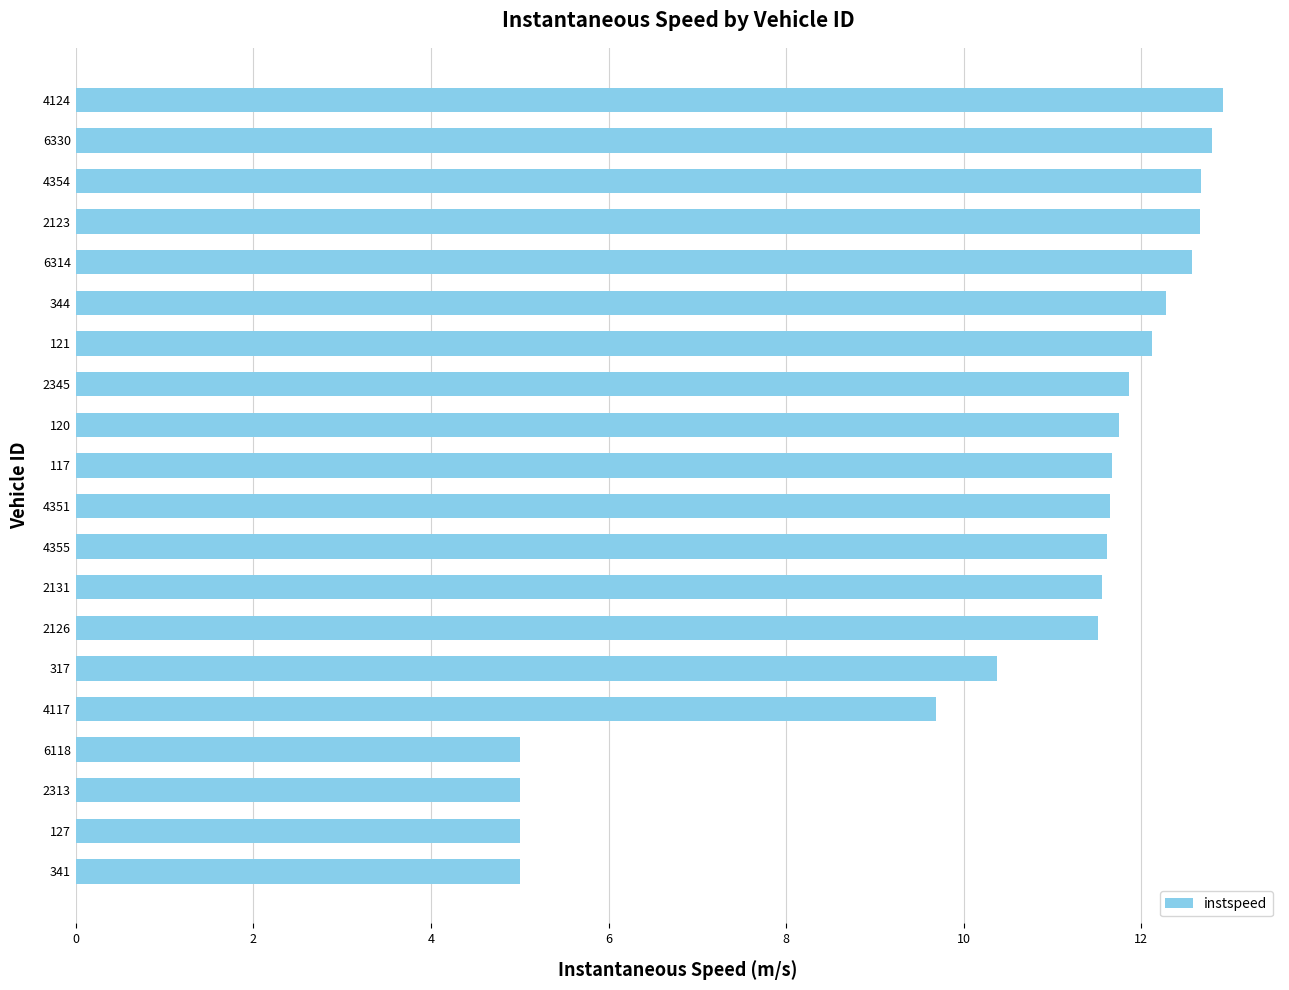

What is the maximum value shown in the chart?

12.9